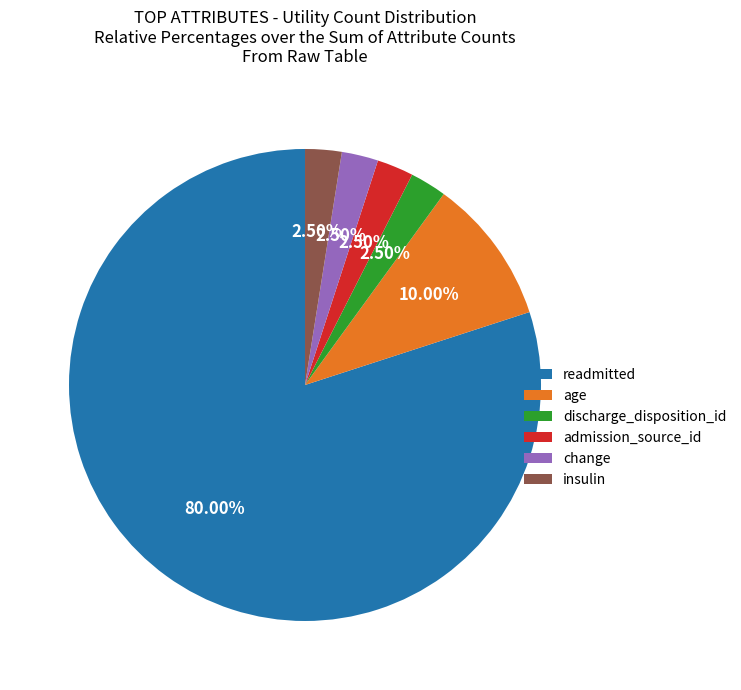

To the nearest percent, what is the average slice percentage?

17%